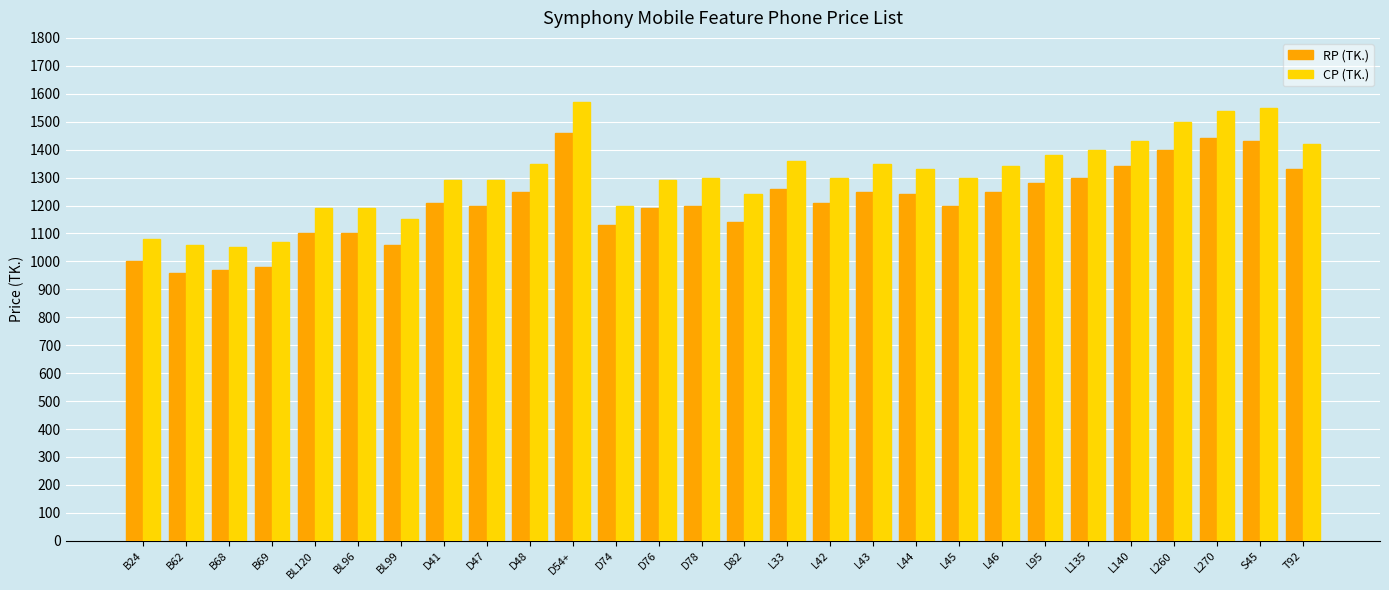

What is the sum of the RP (TK.) values at D74 and B69?

2110